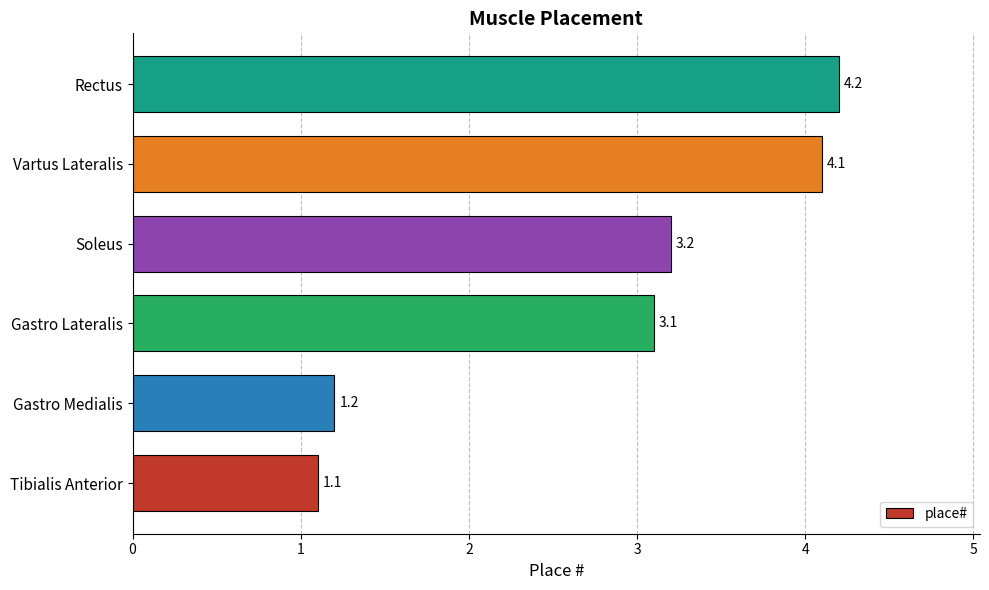

List the labels in order of value, smallest first.

Tibialis Anterior, Gastro Medialis, Gastro Lateralis, Soleus, Vartus Lateralis, Rectus